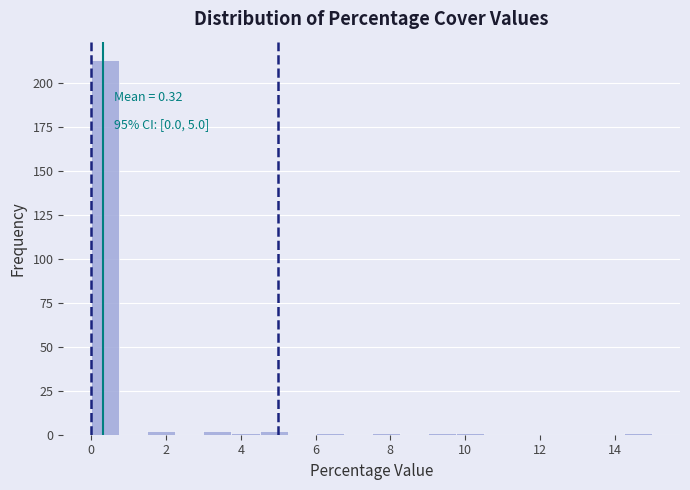

Read against the x-axis, roughly where is the centre of the tallest bar?

0.4